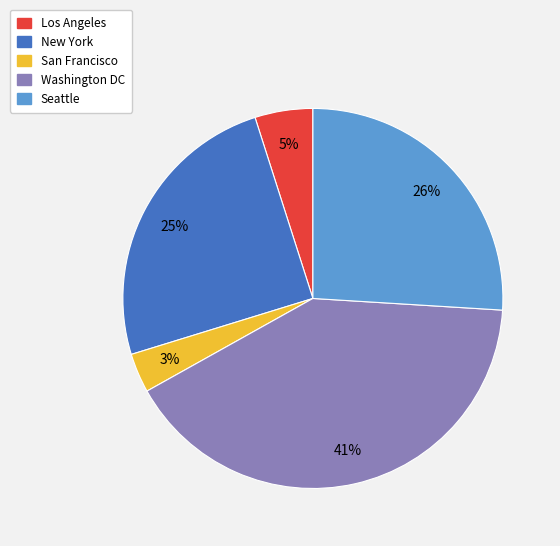

Which category has the smallest portion of the pie?

San Francisco